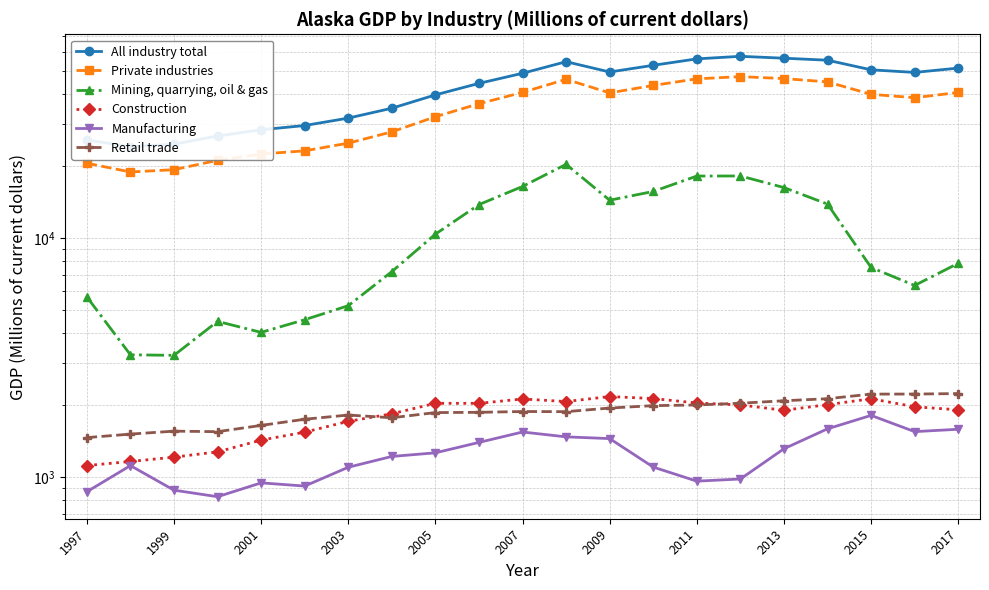

How many lines are shown in the chart?

6